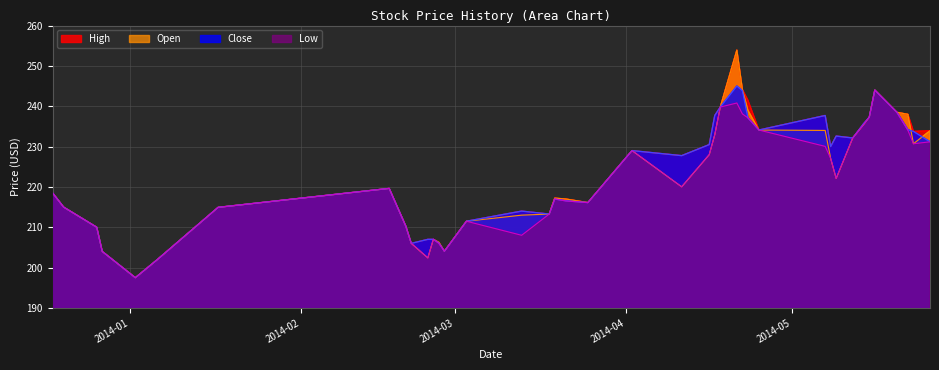

How many lines are shown in the chart?

4